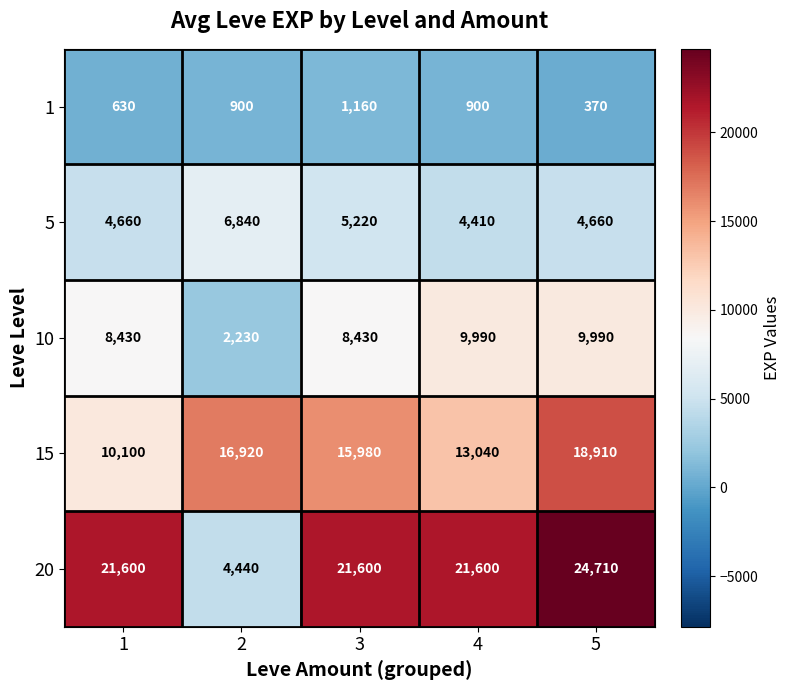

What is the smallest value displayed?

370